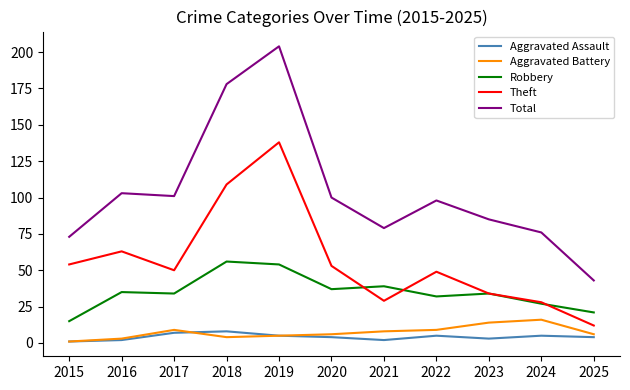

What is the sum of the Aggravated Assault values at 2025 and 2018?

12